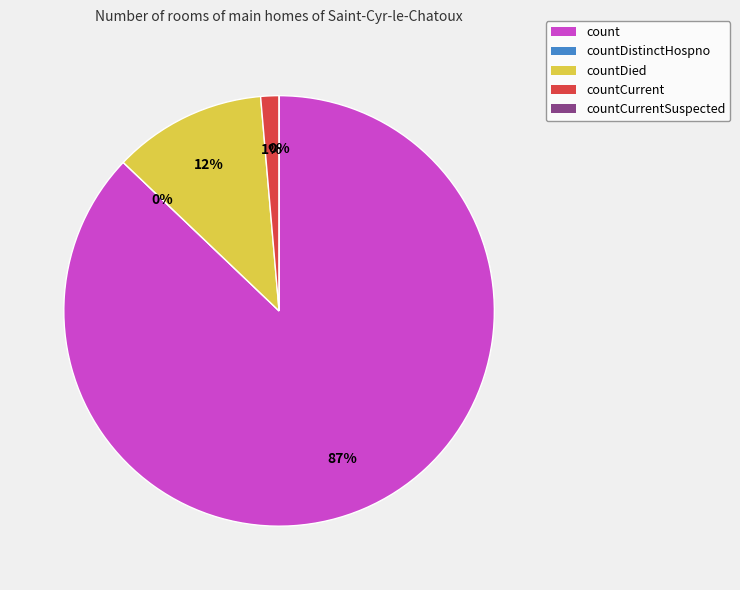

Is it true that countDied is 18% of the pie?

False